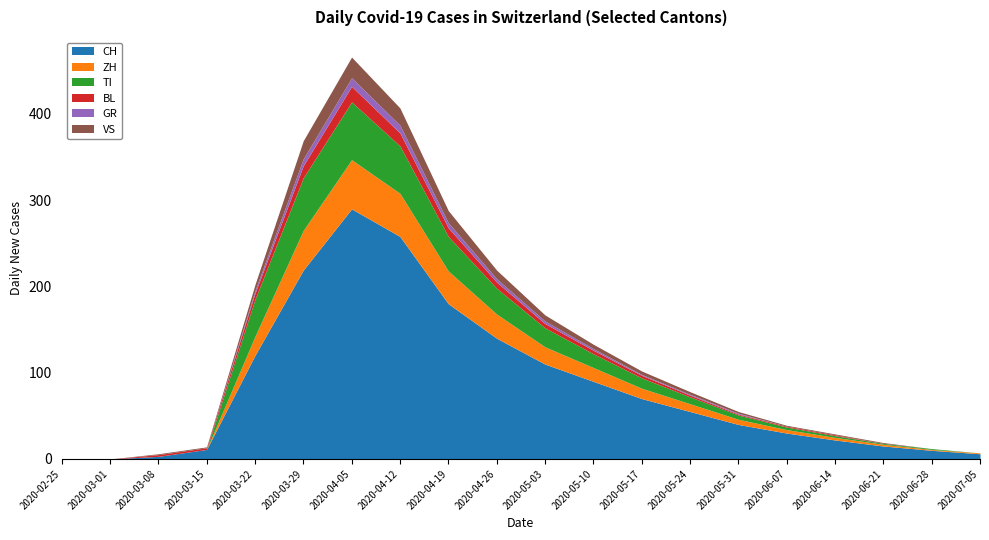

What is the highest value of the CH series?

290